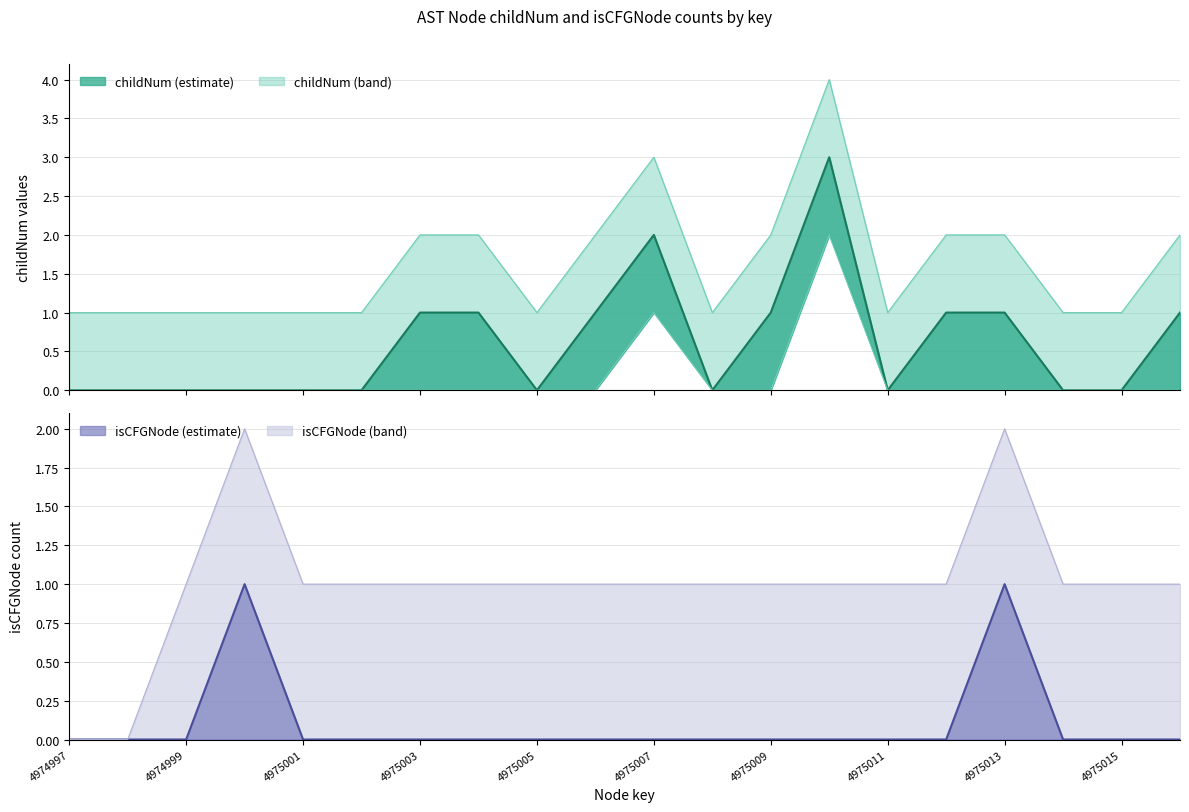

Does the chart display data point markers on the line(s)?

No